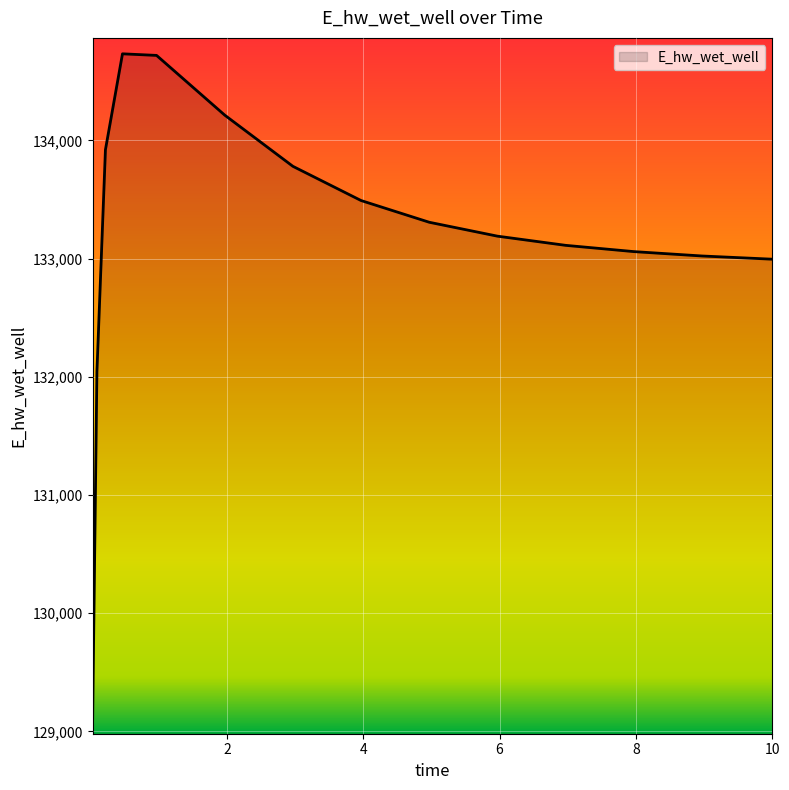

What is the difference between the second highest and minimum values?

5610.2